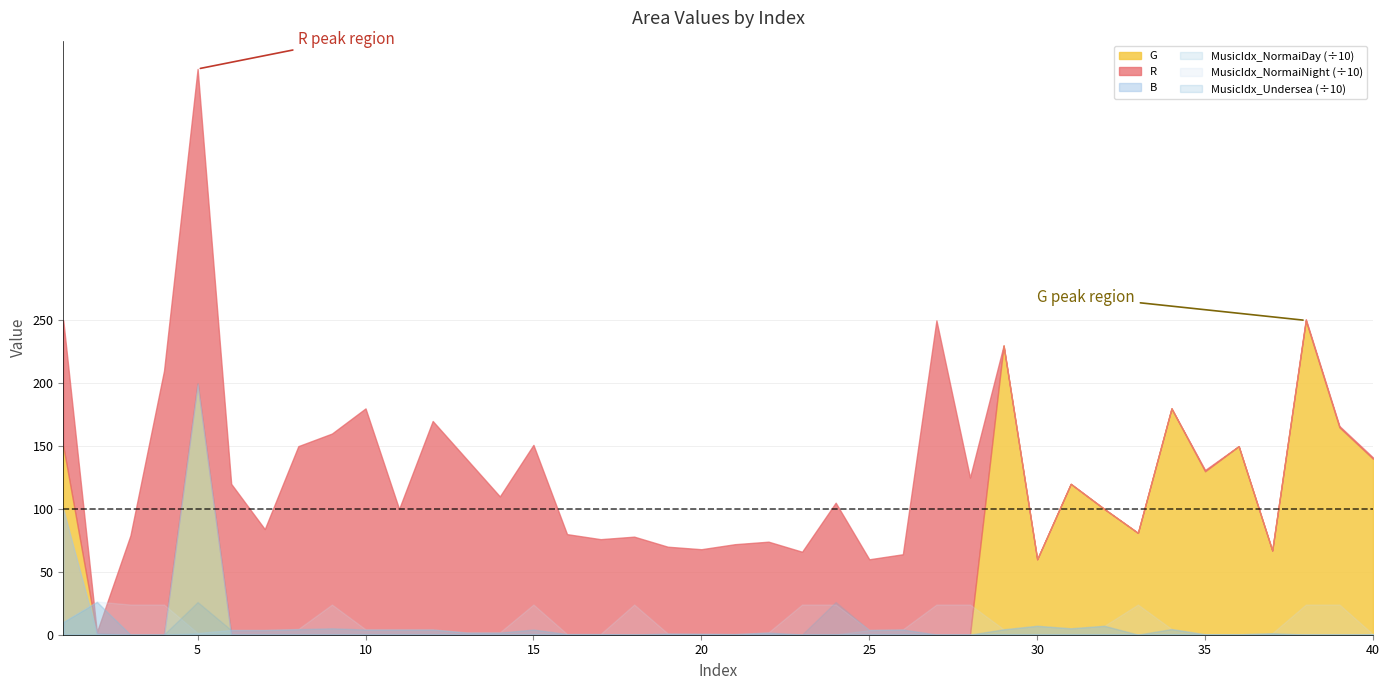

List the labels in order of MusicIdx_Undersea value, smallest first.

3, 28, 33, 38, 39, 4, 18, 23, 27, 35, 36, 40, 16, 17, 21, 20, 19, 37, 13, 14, 22, 6, 7, 25, 10, 11, 12, 15, 26, 29, 8, 34, 9, 31, 30, 32, 1, 2, 5, 24